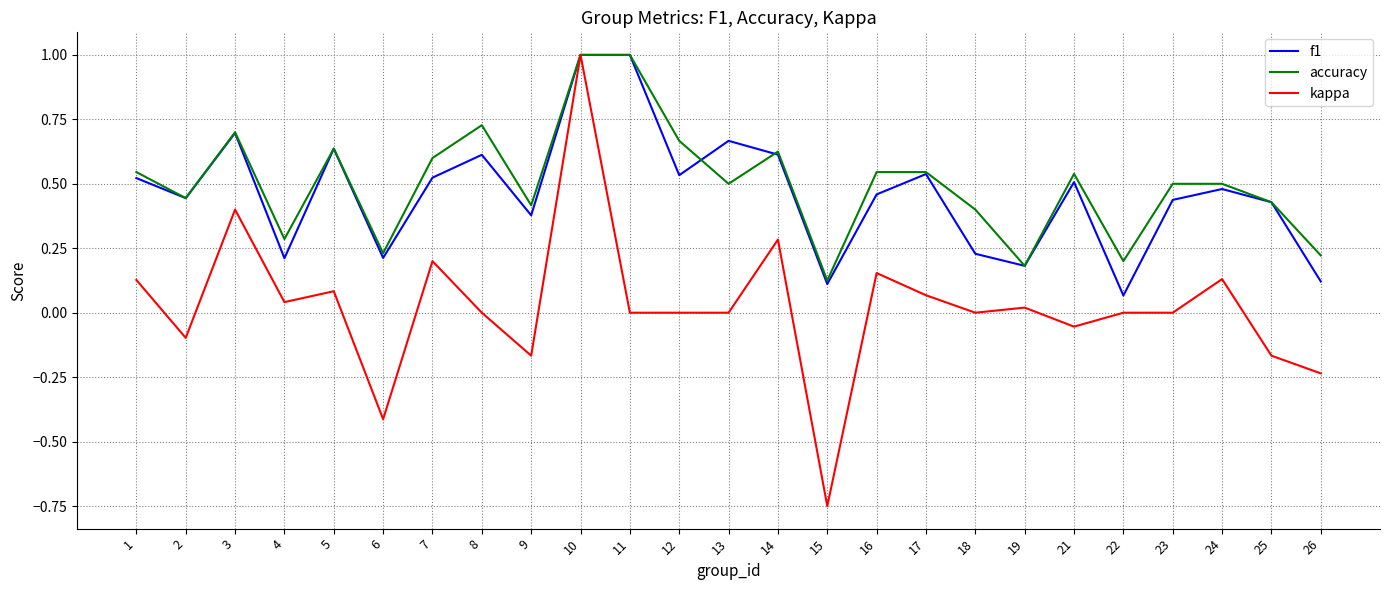

Which series has the widest spread of values?

kappa